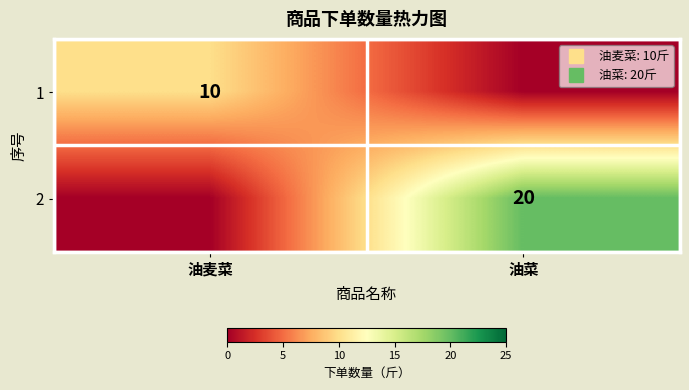

What is the sum of all 2 values?

20